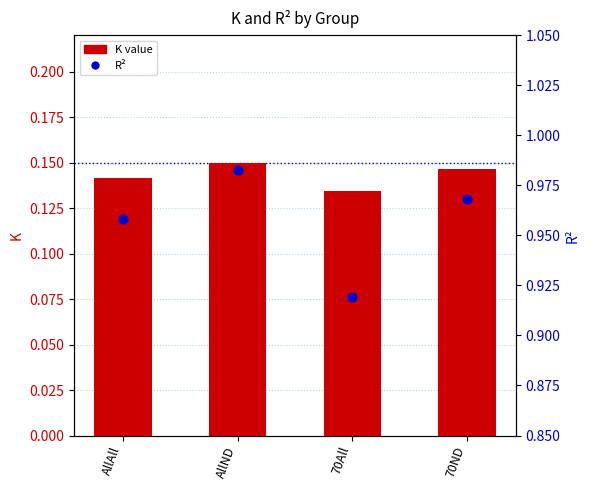

Is the value of K value at AllND greater than the value of R2 at 70ND?

No